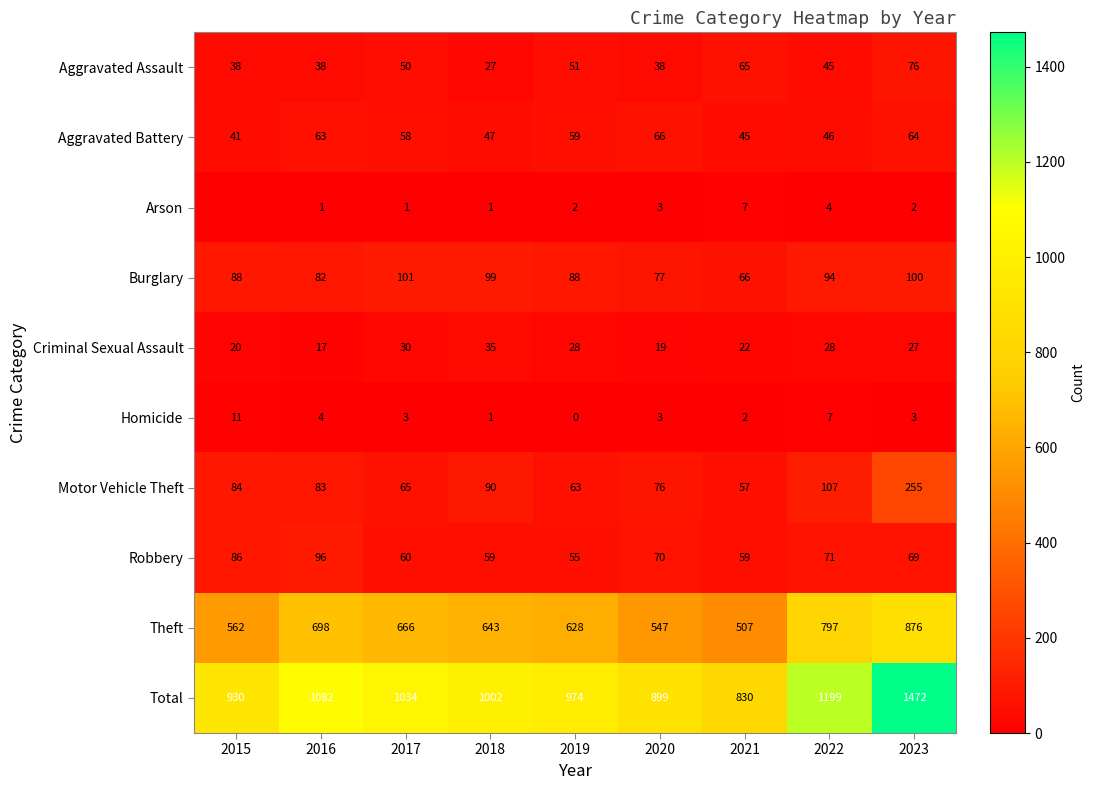

How many distinct data groups are displayed?

10